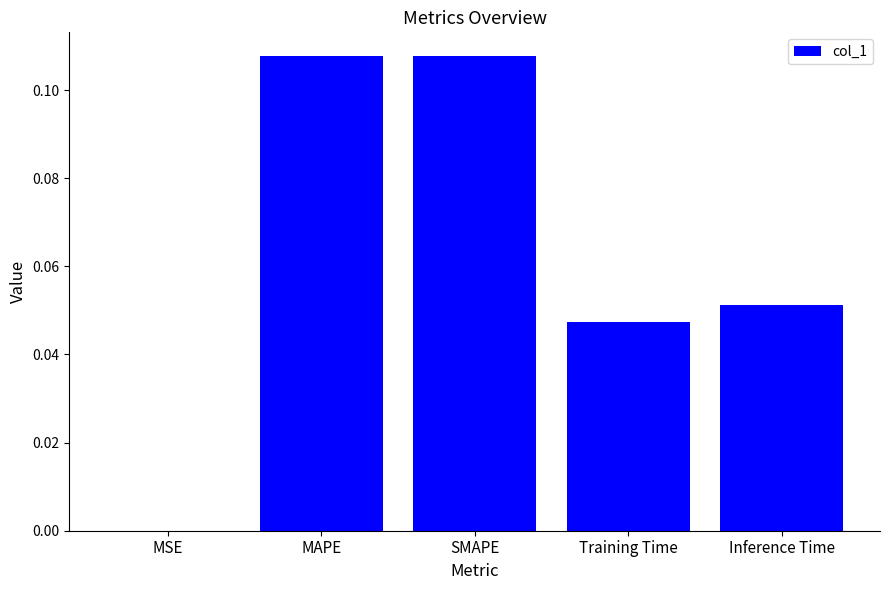

True or false: the data shows 0.0 at MSE.

True